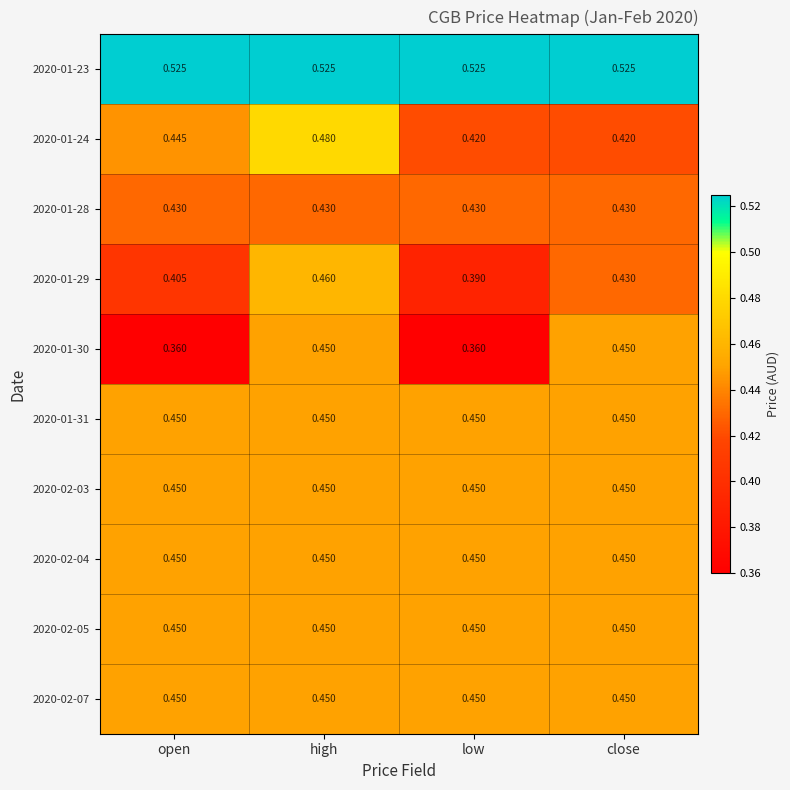

At which category is the sum across all series the highest?

high